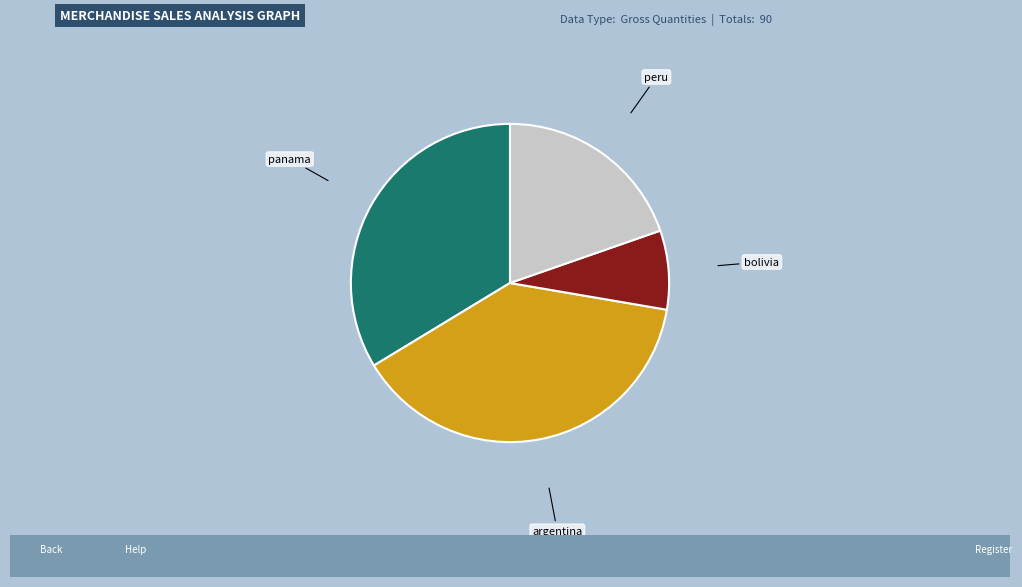

How many slices are in this pie chart?

4